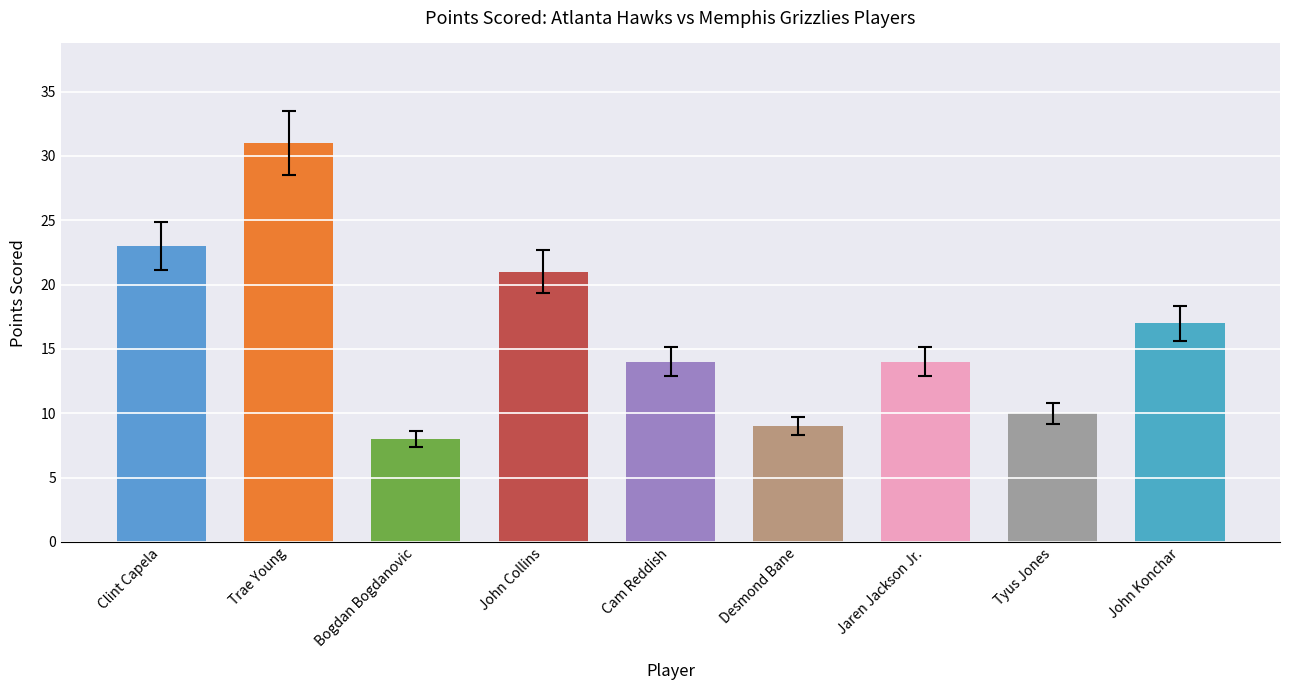

How many data points does each series have?

9